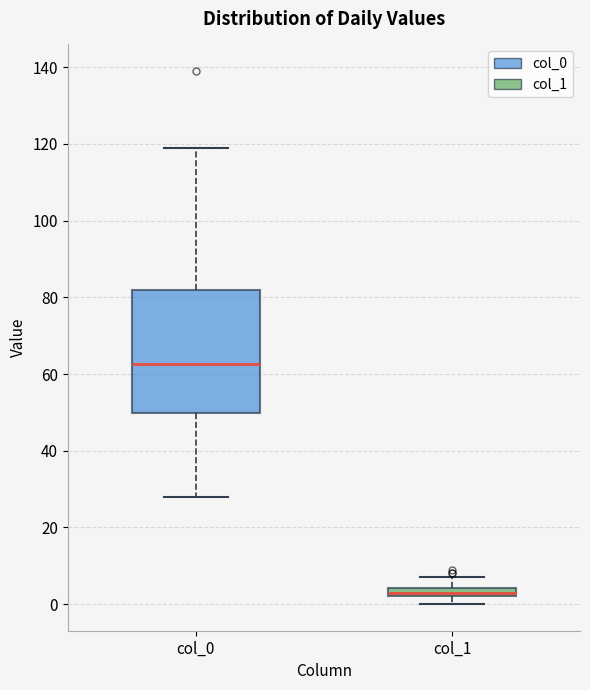

Where does the lower whisker of the box for col_0 end on the y-axis? The values are not printed on the chart, so give them approximately, as read against the axis.

28